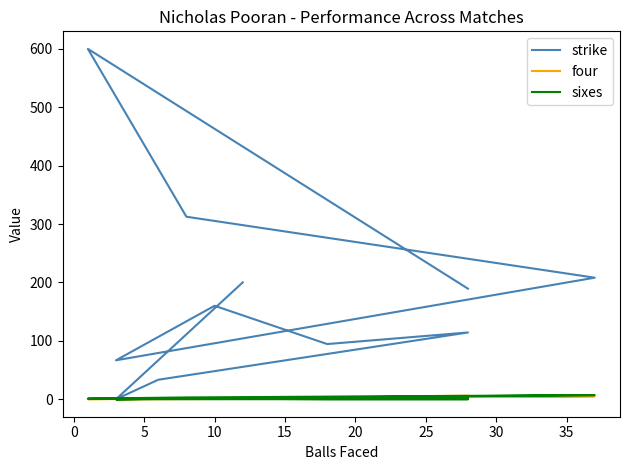

What is the maximum value shown in the chart?

600.0